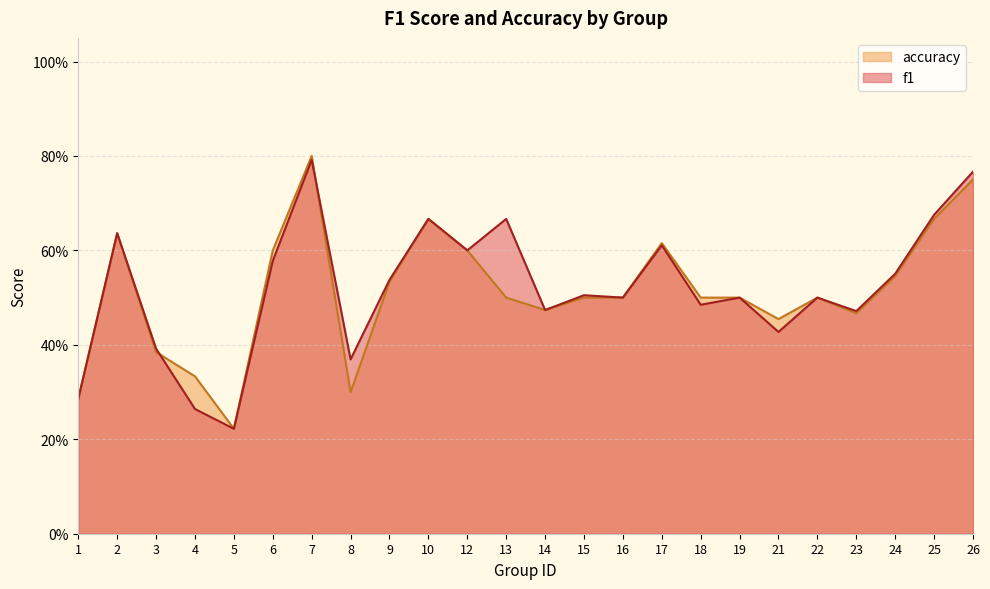

Reading left to right, list all the values displayed in this chart.

f1: 0.3	0.6	0.4	0.3	0.2	0.6	0.8	0.4	0.5	0.7	0.6	0.7	0.5	0.5	0.5	0.6	0.5	0.5	0.4	0.5	0.5	0.6	0.7	0.8
accuracy: 0.3	0.6	0.4	0.3	0.2	0.6	0.8	0.3	0.5	0.7	0.6	0.5	0.5	0.5	0.5	0.6	0.5	0.5	0.5	0.5	0.5	0.5	0.7	0.8